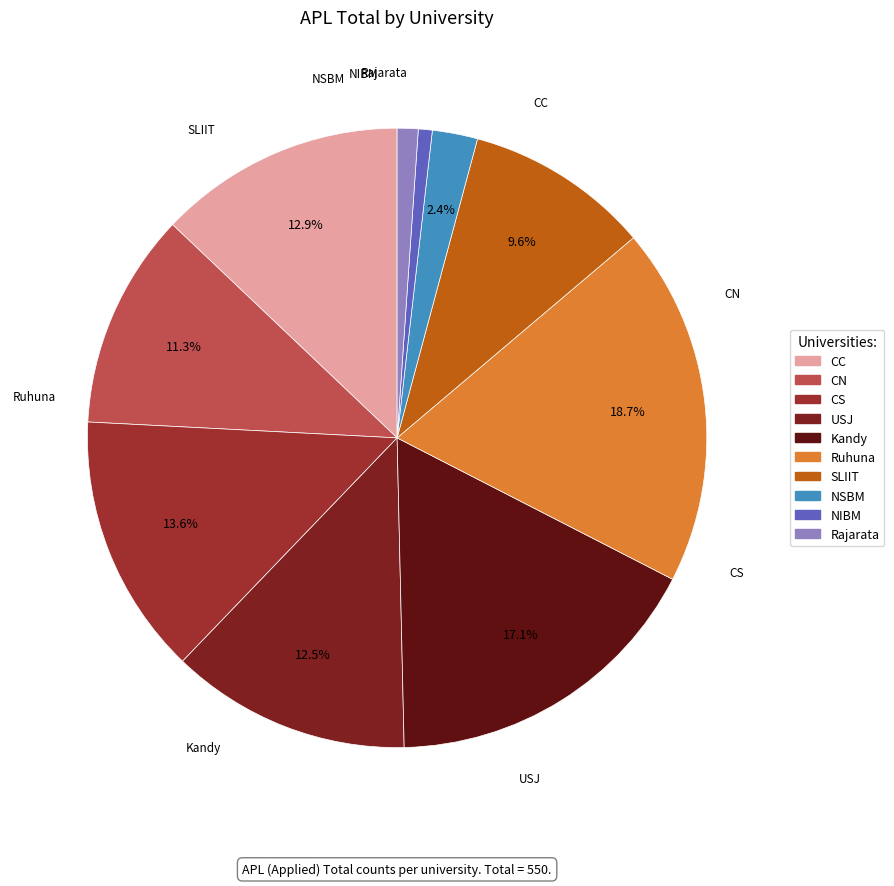

Which has a higher value, Kandy or NIBM?

Kandy